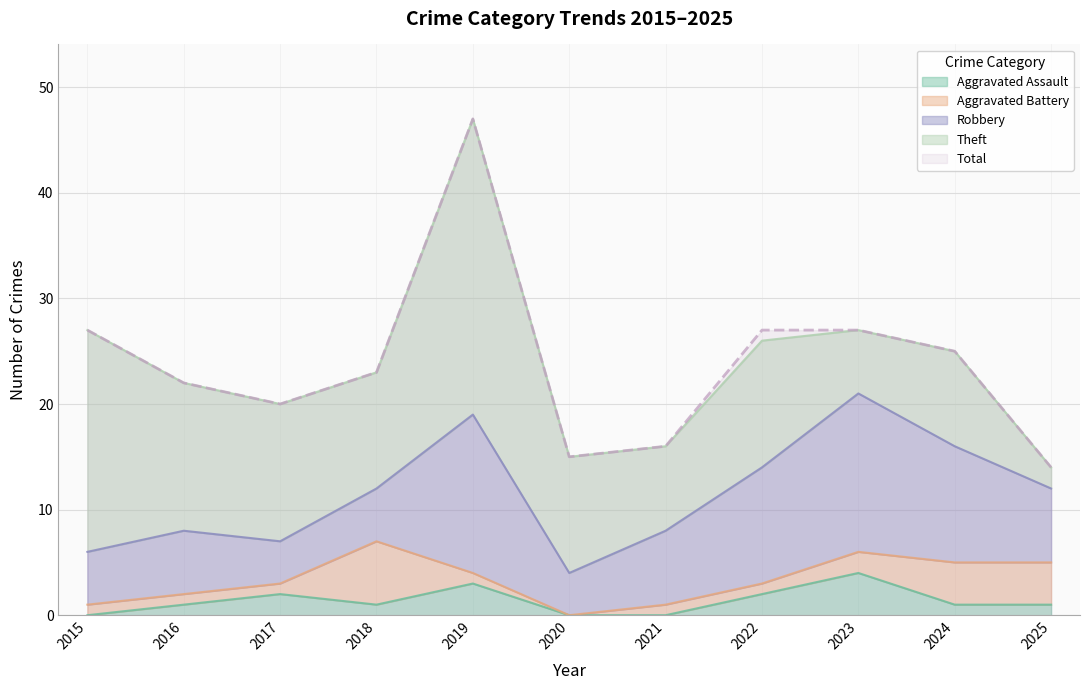

At which label does Aggravated Assault first exceed 1?

2017